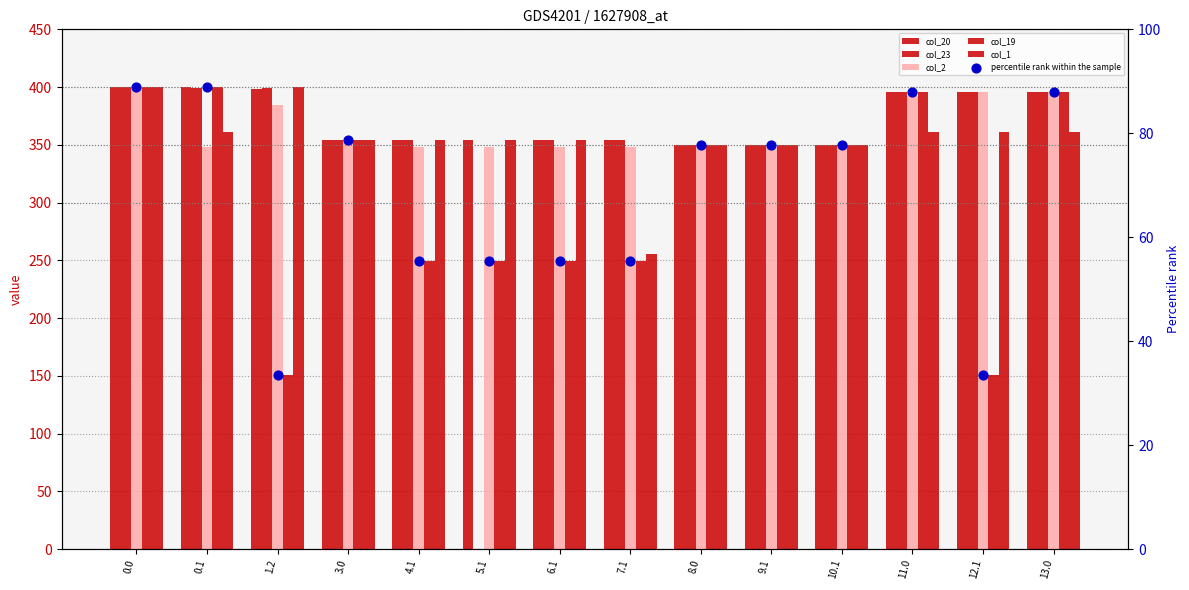

Which series contains the highest Y value?

col_20